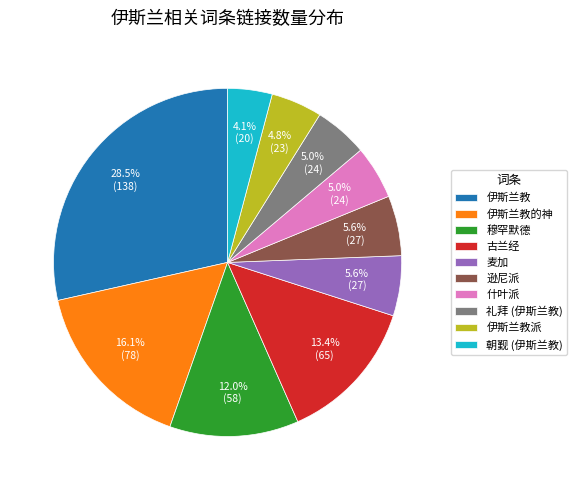

What is the ratio of the value at 穆罕默德 to the value at 朝觐 (伊斯兰教)?

2.9